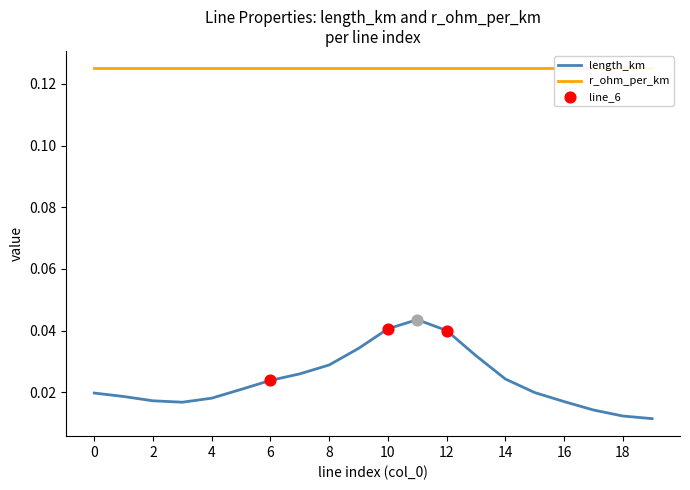

Which series has the widest spread of Y values?

length_km